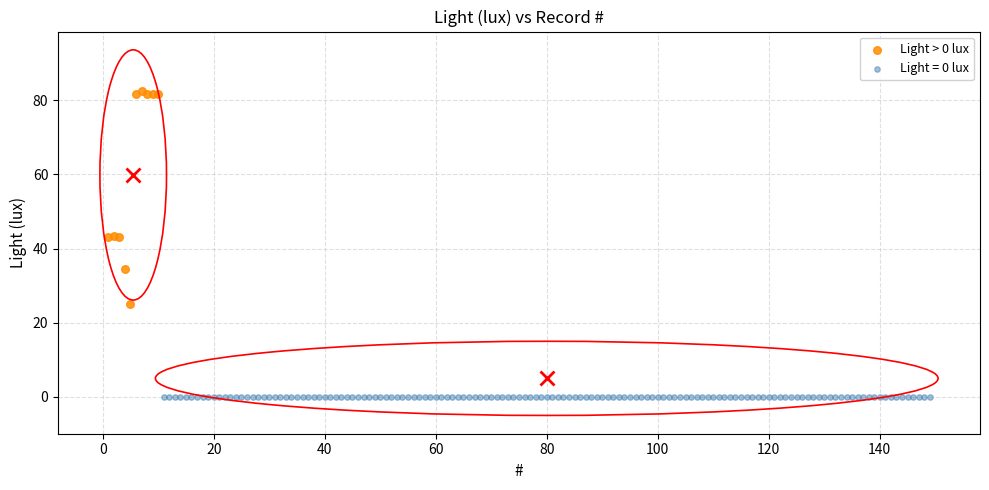

Which series reaches the minimum Y coordinate?

Light = 0 lux